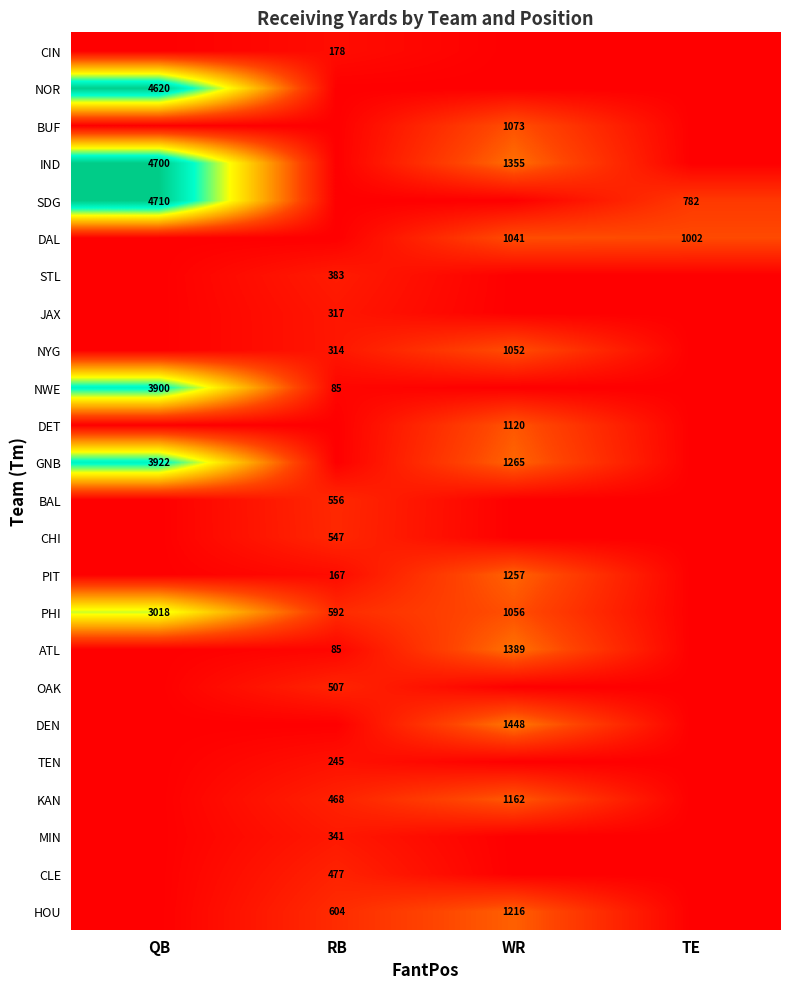

True or false: DET has a value of 1120 at WR.

True